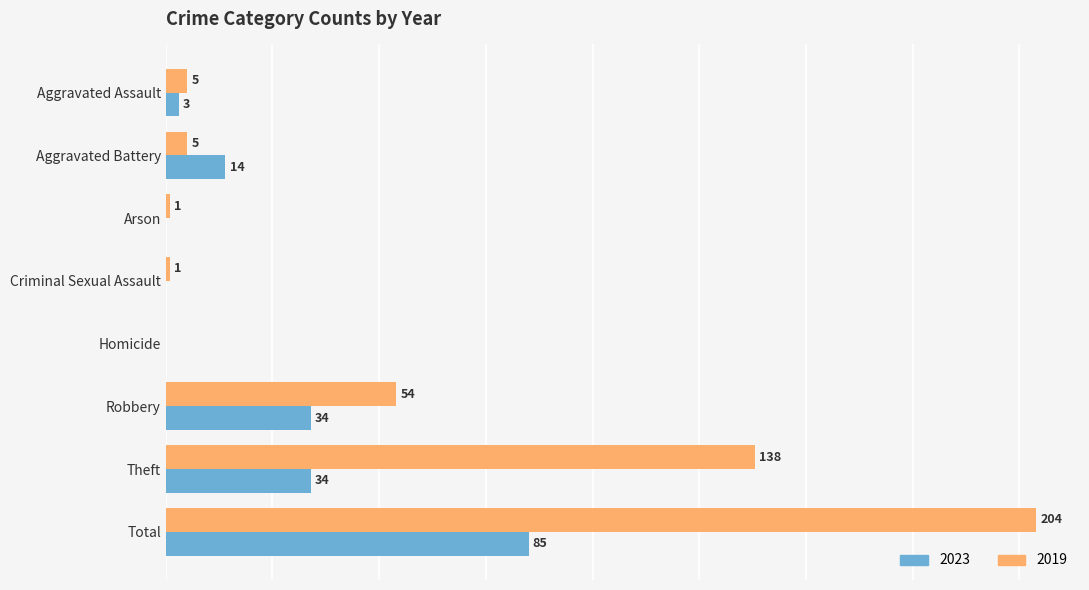

Is the value of 2019 at Aggravated Assault greater than the value of 2023 at Total?

No